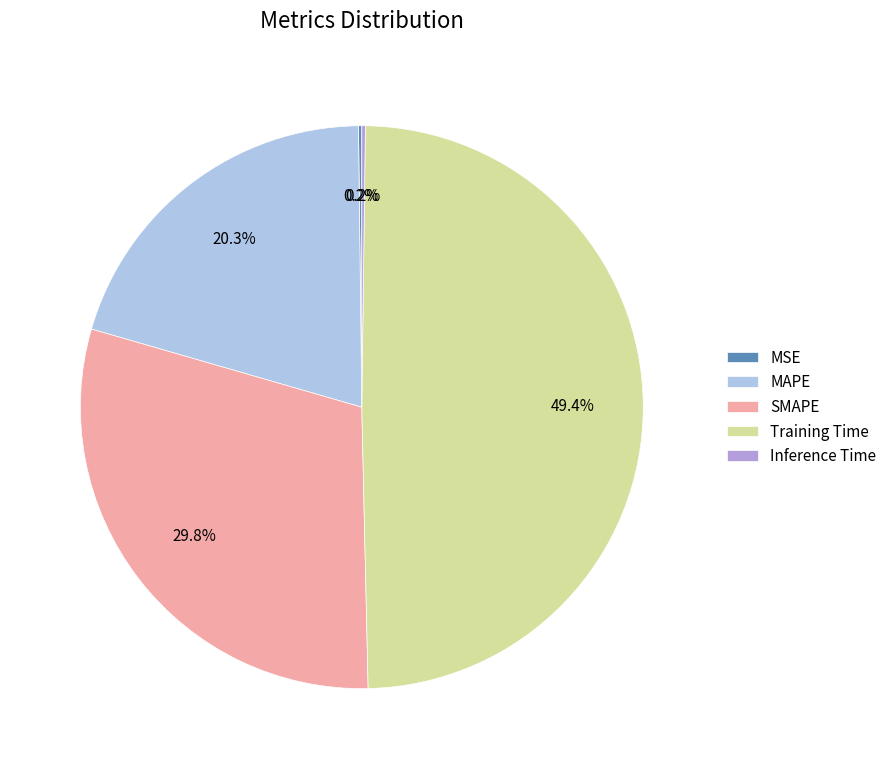

Is there a majority slice in this chart?

No